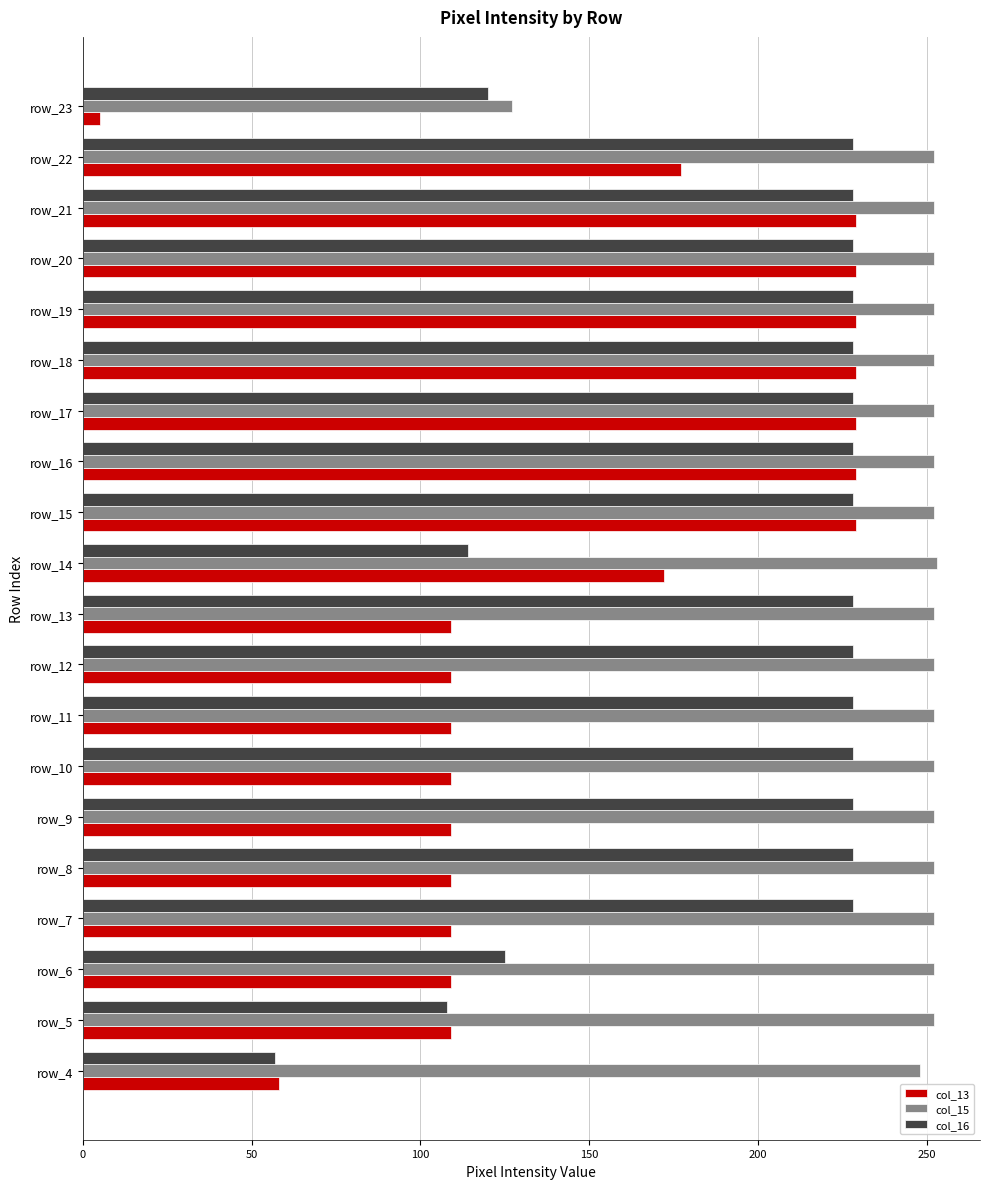

What are all the series names shown in the legend?

col_13, col_15, col_16